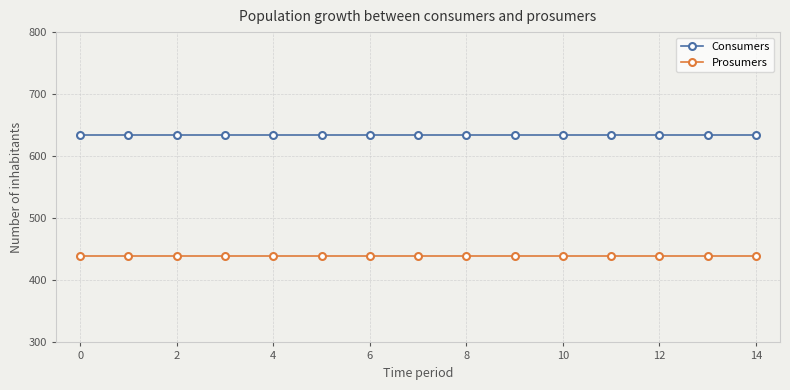

Rank the series by their maximum value, from lowest to highest.

Prosumers, Consumers